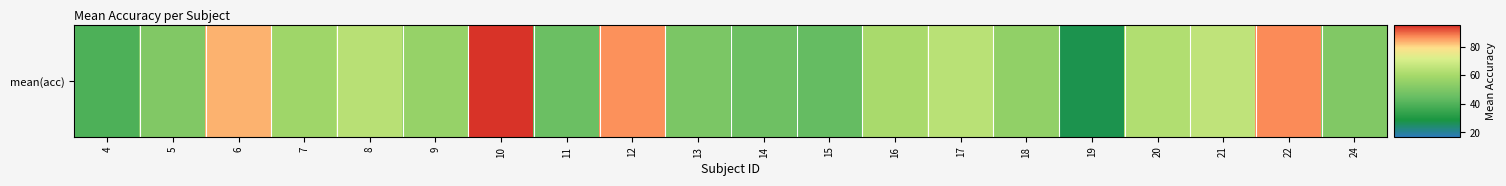

How many data points are less than 58?

10